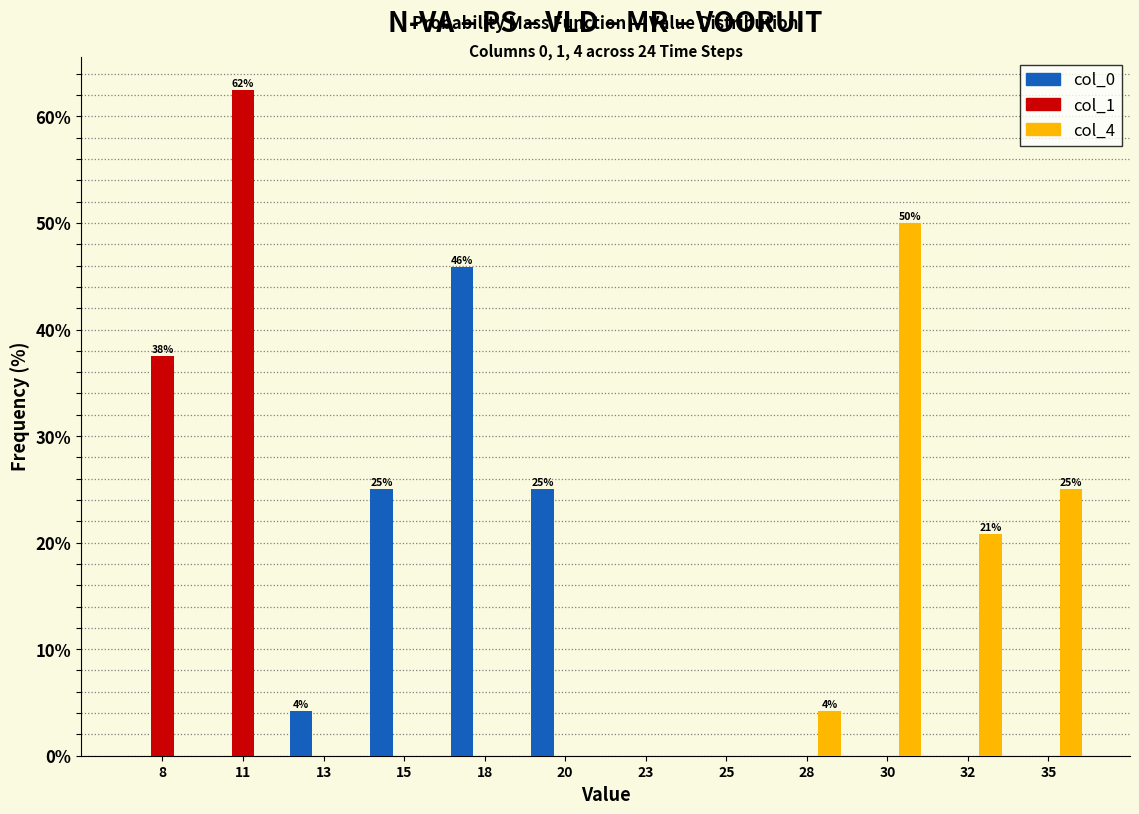

The value of col_1 at 20 is 0.0. True or false?

True